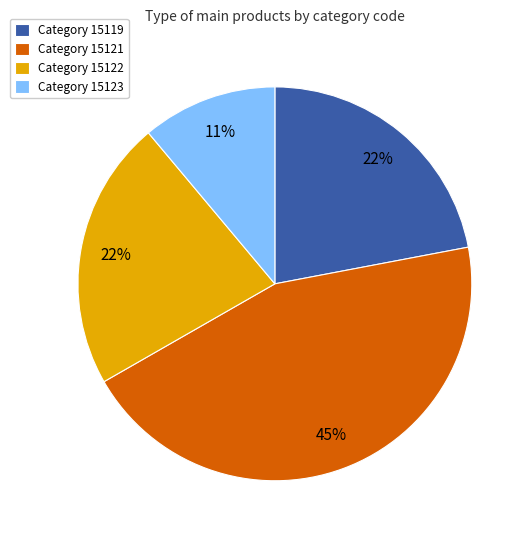

To the nearest percent, what is the average slice percentage?

25%